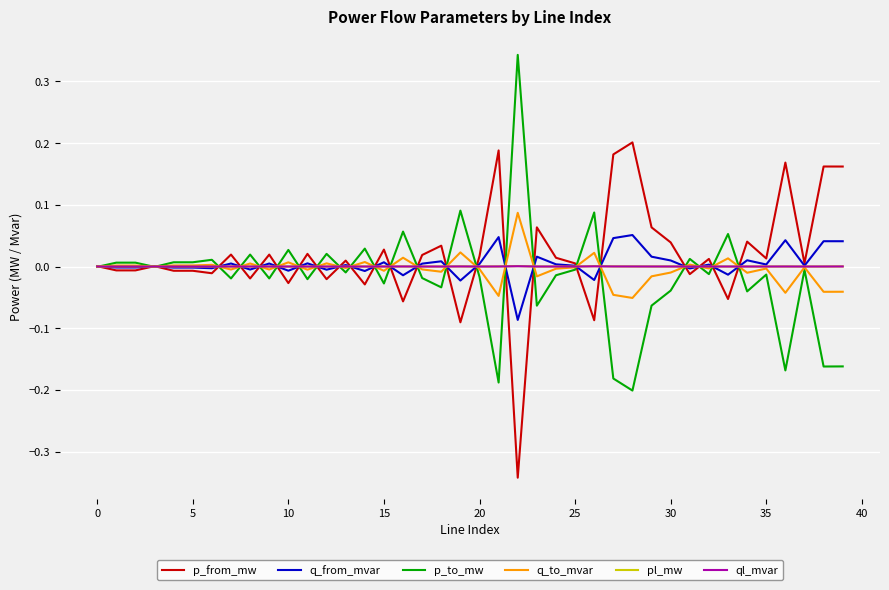

List the series in order of their peak value, lowest first.

ql_mvar, pl_mw, q_from_mvar, q_to_mvar, p_from_mw, p_to_mw